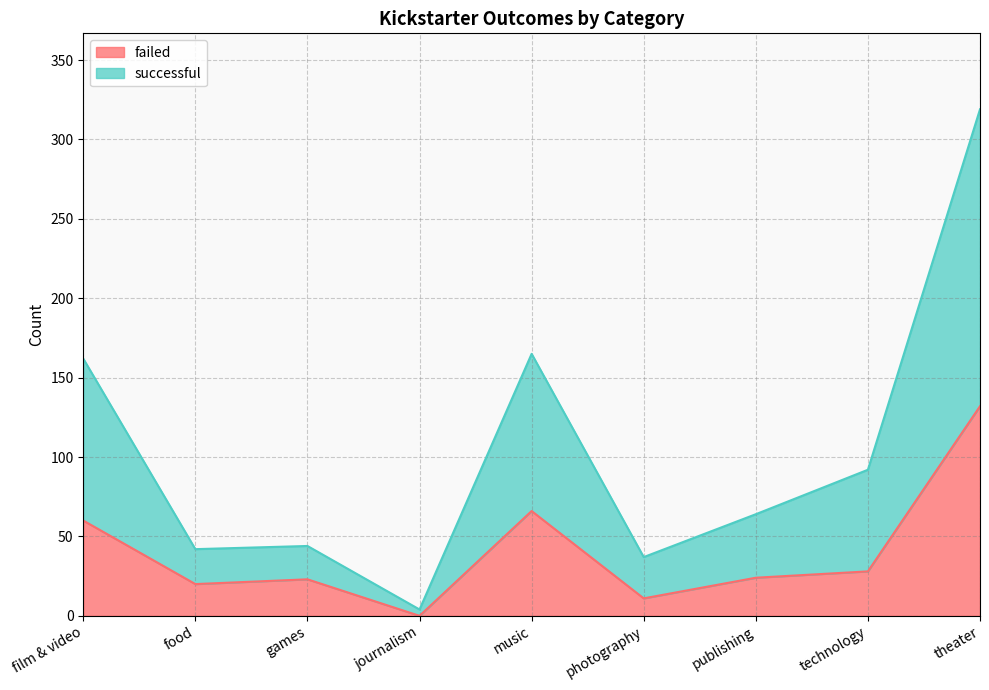

Where is the first local minimum for failed?

food